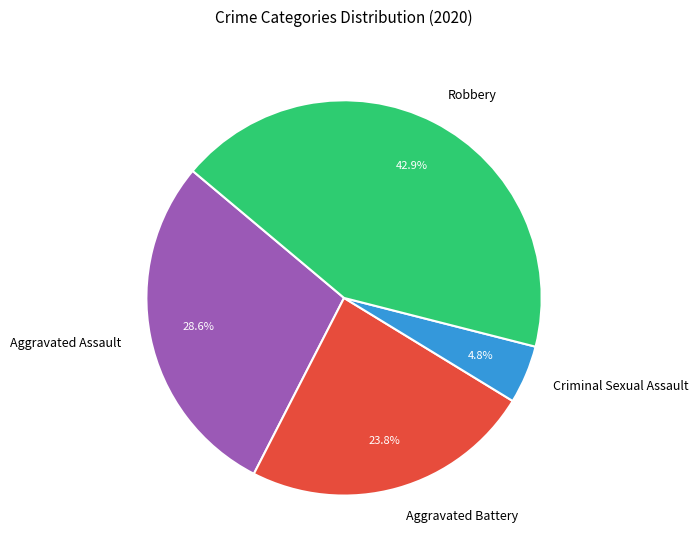

What percentage is NOT represented by Aggravated Assault?

71.4%